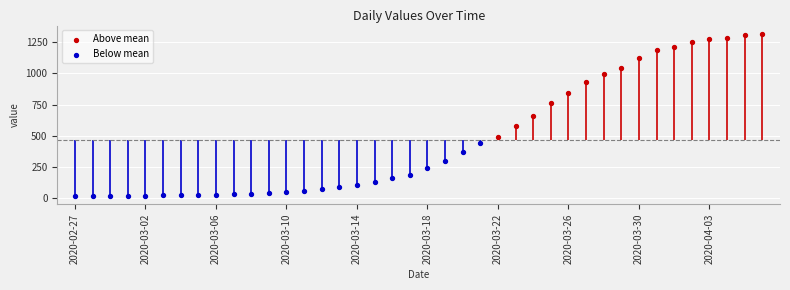

Which has a higher value, 2020-02-29 or 2020-03-14?

2020-03-14